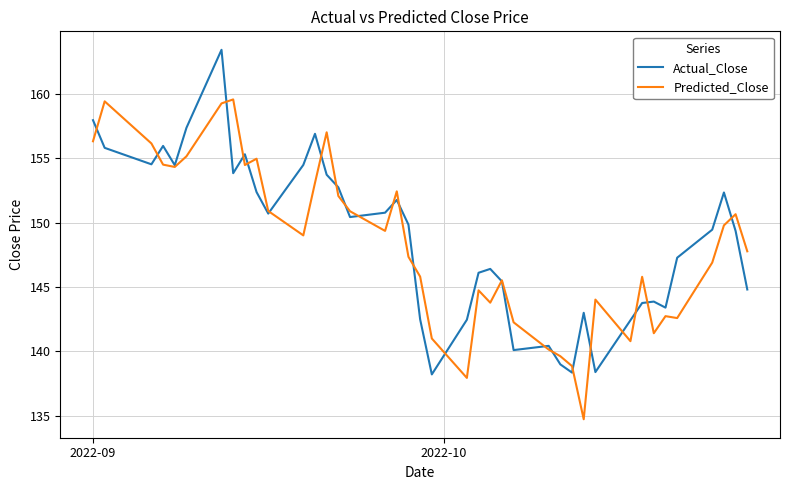

What is the greatest value displayed?

163.4